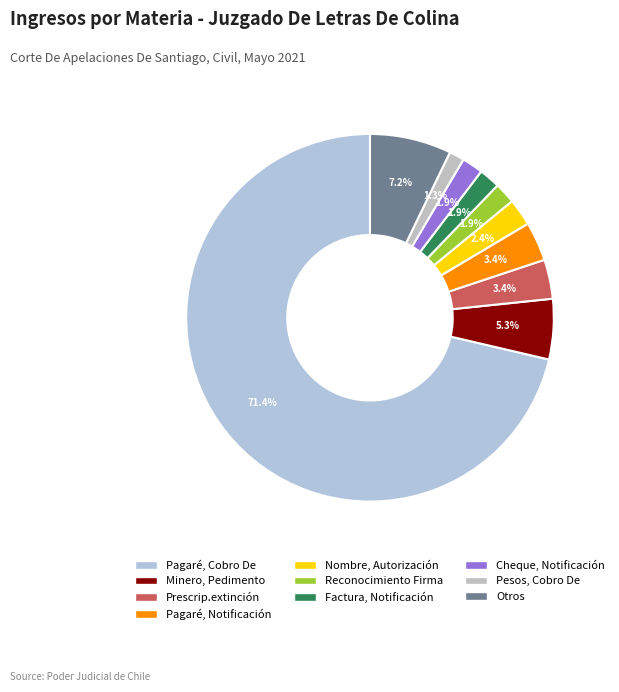

What percentage is the Cheque, Notificación slice, to the nearest percent?

2%